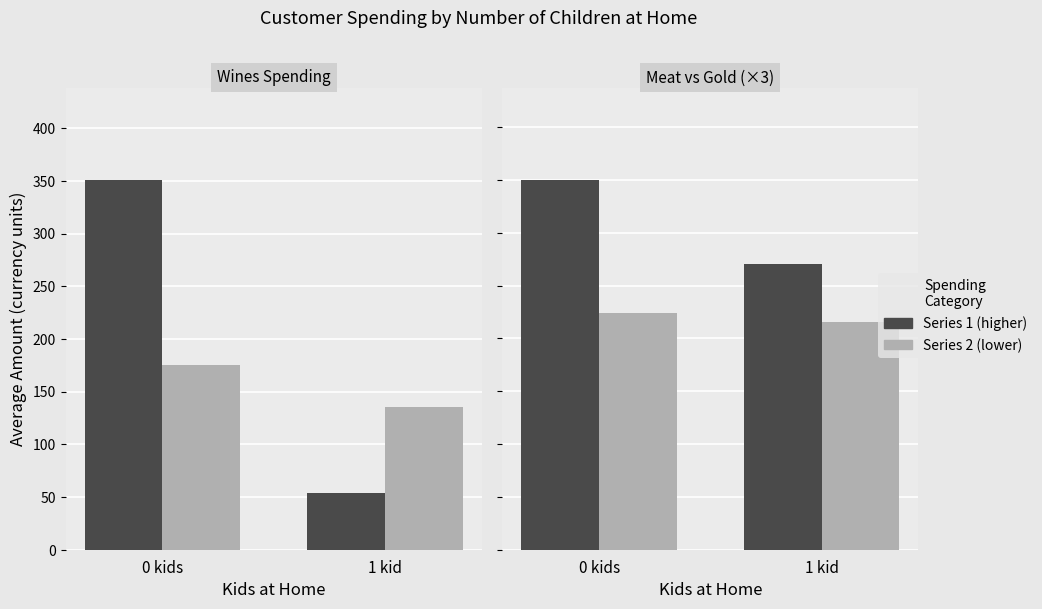

What is the label of the 1st bar from the right?

1 kid